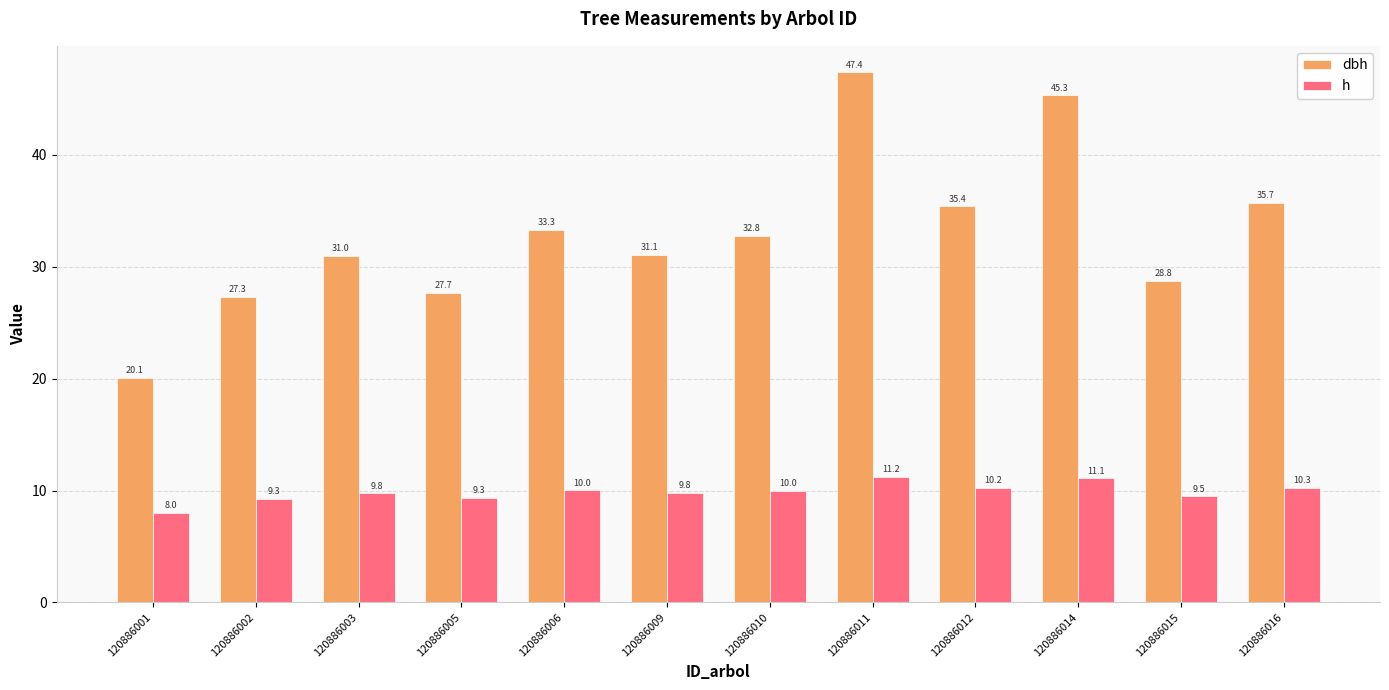

What is the highest value of the h series?

11.2